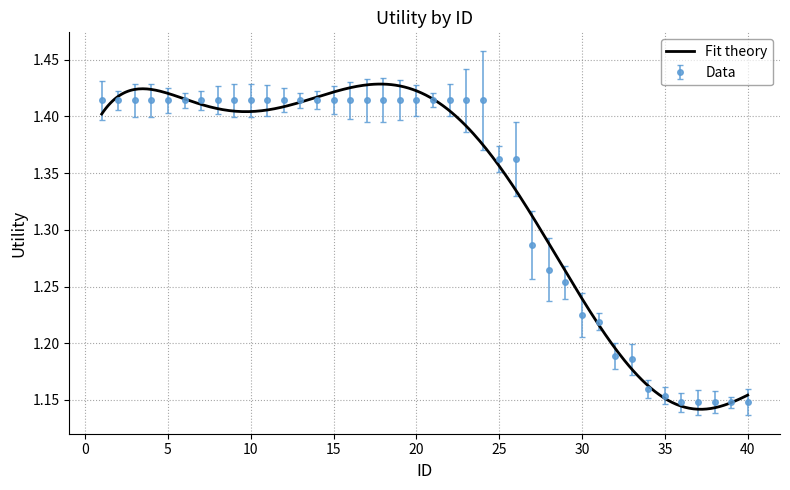

The value at 15 is 2.2. True or false?

False